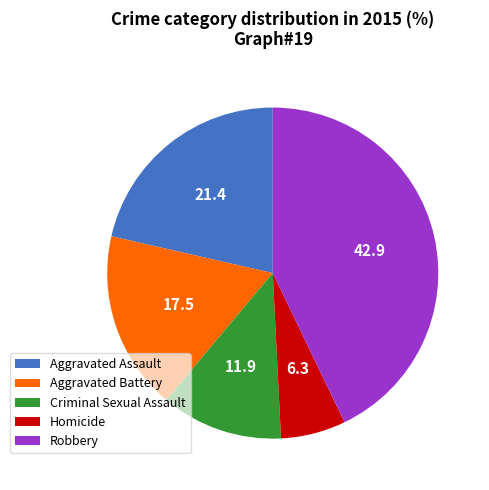

Does Homicide represent more than half of the total?

No